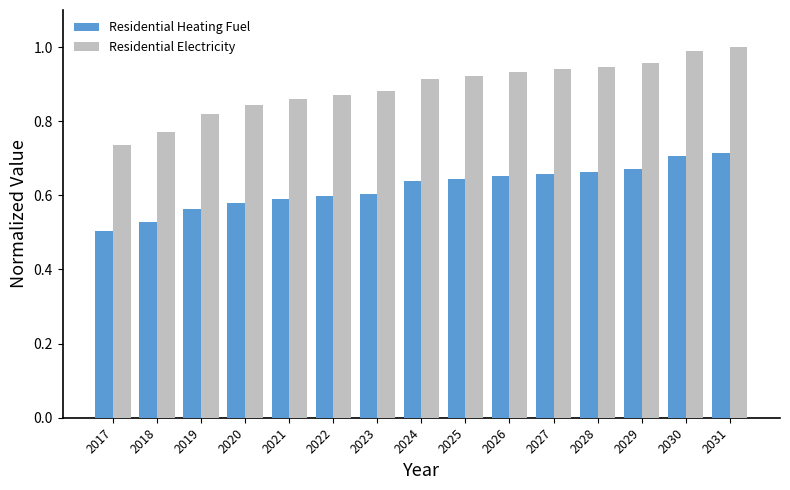

Rank the series at 2027 from highest to lowest value.

Residential Electricity, Residential Heating Fuel